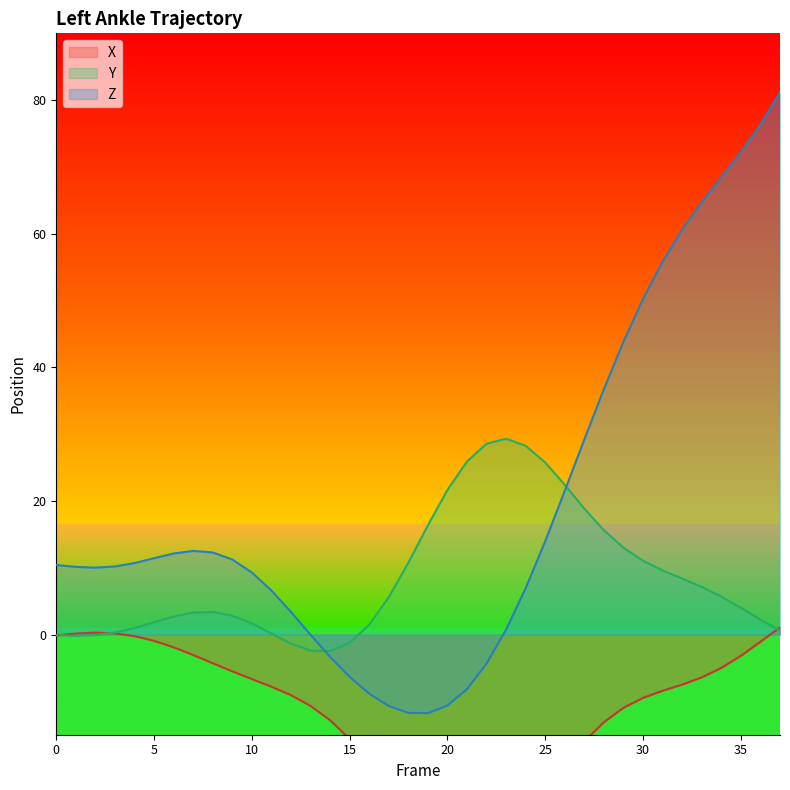

What is the value of the Z point at the 13th from the left?

3.4